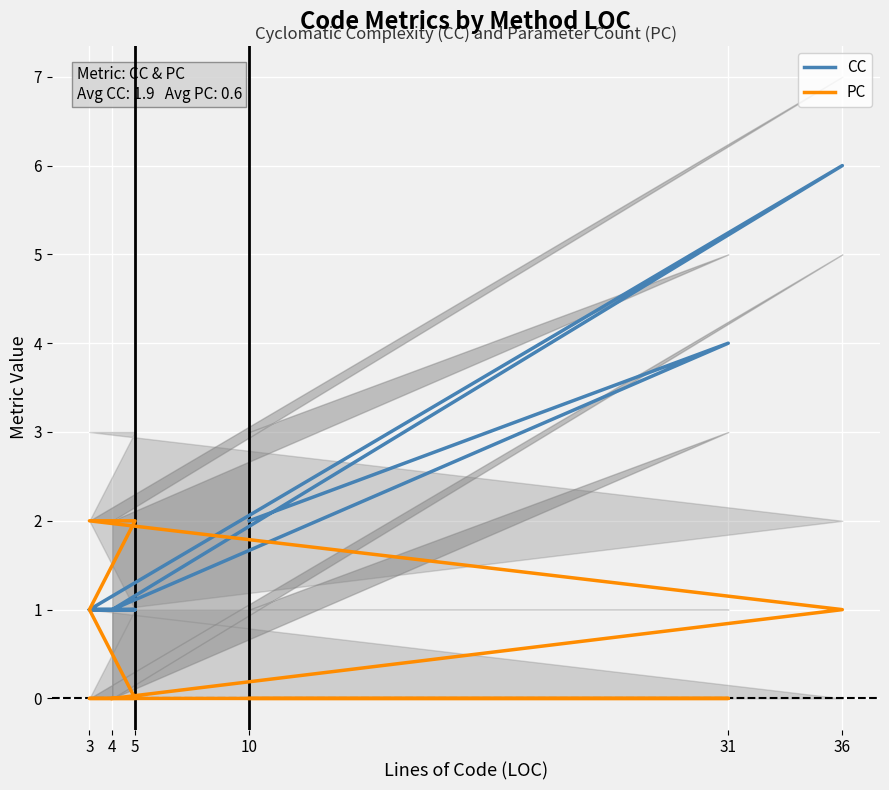

What are all the series names shown in the legend?

CC, PC